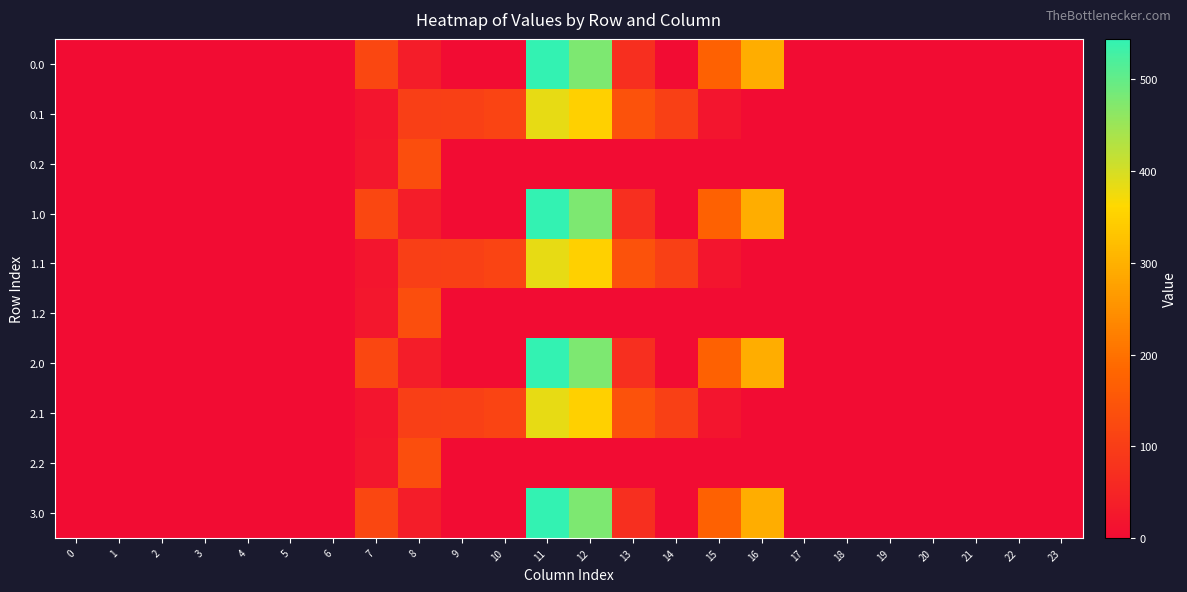

Reading left to right, what are all the values shown in this chart?

0.0: 0=0.0	1=0.0	2=0.0	3=0.0	4=0.0	5=0.0	6=0.0	7=120.6	8=35.0	9=0.0	10=0.0	11=544.3	12=477.2	13=70.2	14=0.3	15=172.8	16=294.5	17=0.0	18=0.0	19=0.0	20=0.0	21=0.0	22=0.0	23=0.0
0.1: 0=0.0	1=0.0	2=0.0	3=0.0	4=0.0	5=0.0	6=0.0	7=17.7	8=102.3	9=104.8	10=114.0	11=384.7	12=350.8	13=141.2	14=105.5	15=17.3	16=0.0	17=0.0	18=0.0	19=0.0	20=0.0	21=0.0	22=0.0	23=0.0
0.2: 0=0.0	1=0.0	2=0.0	3=0.0	4=0.0	5=0.0	6=0.0	7=22.3	8=134.2	9=0.0	10=0.0	11=0.0	12=0.0	13=0.0	14=0.0	15=0.0	16=0.0	17=0.0	18=0.0	19=0.0	20=0.0	21=0.0	22=0.0	23=0.0
1.0: 0=0.0	1=0.0	2=0.0	3=0.0	4=0.0	5=0.0	6=0.0	7=120.6	8=35.0	9=0.0	10=0.0	11=544.3	12=477.2	13=70.2	14=0.3	15=172.8	16=294.5	17=0.0	18=0.0	19=0.0	20=0.0	21=0.0	22=0.0	23=0.0
1.1: 0=0.0	1=0.0	2=0.0	3=0.0	4=0.0	5=0.0	6=0.0	7=17.7	8=102.3	9=104.8	10=114.0	11=384.7	12=350.8	13=141.2	14=105.5	15=17.3	16=0.0	17=0.0	18=0.0	19=0.0	20=0.0	21=0.0	22=0.0	23=0.0
1.2: 0=0.0	1=0.0	2=0.0	3=0.0	4=0.0	5=0.0	6=0.0	7=22.3	8=134.2	9=0.0	10=0.0	11=0.0	12=0.0	13=0.0	14=0.0	15=0.0	16=0.0	17=0.0	18=0.0	19=0.0	20=0.0	21=0.0	22=0.0	23=0.0
2.0: 0=0.0	1=0.0	2=0.0	3=0.0	4=0.0	5=0.0	6=0.0	7=120.6	8=35.0	9=0.0	10=0.0	11=544.3	12=477.2	13=70.2	14=0.3	15=172.8	16=294.5	17=0.0	18=0.0	19=0.0	20=0.0	21=0.0	22=0.0	23=0.0
2.1: 0=0.0	1=0.0	2=0.0	3=0.0	4=0.0	5=0.0	6=0.0	7=17.7	8=102.3	9=104.8	10=114.0	11=384.7	12=350.8	13=141.2	14=105.5	15=17.3	16=0.0	17=0.0	18=0.0	19=0.0	20=0.0	21=0.0	22=0.0	23=0.0
2.2: 0=0.0	1=0.0	2=0.0	3=0.0	4=0.0	5=0.0	6=0.0	7=22.3	8=134.2	9=0.0	10=0.0	11=0.0	12=0.0	13=0.0	14=0.0	15=0.0	16=0.0	17=0.0	18=0.0	19=0.0	20=0.0	21=0.0	22=0.0	23=0.0
3.0: 0=0.0	1=0.0	2=0.0	3=0.0	4=0.0	5=0.0	6=0.0	7=120.6	8=35.0	9=0.0	10=0.0	11=544.3	12=477.2	13=70.2	14=0.3	15=172.8	16=294.5	17=0.0	18=0.0	19=0.0	20=0.0	21=0.0	22=0.0	23=0.0